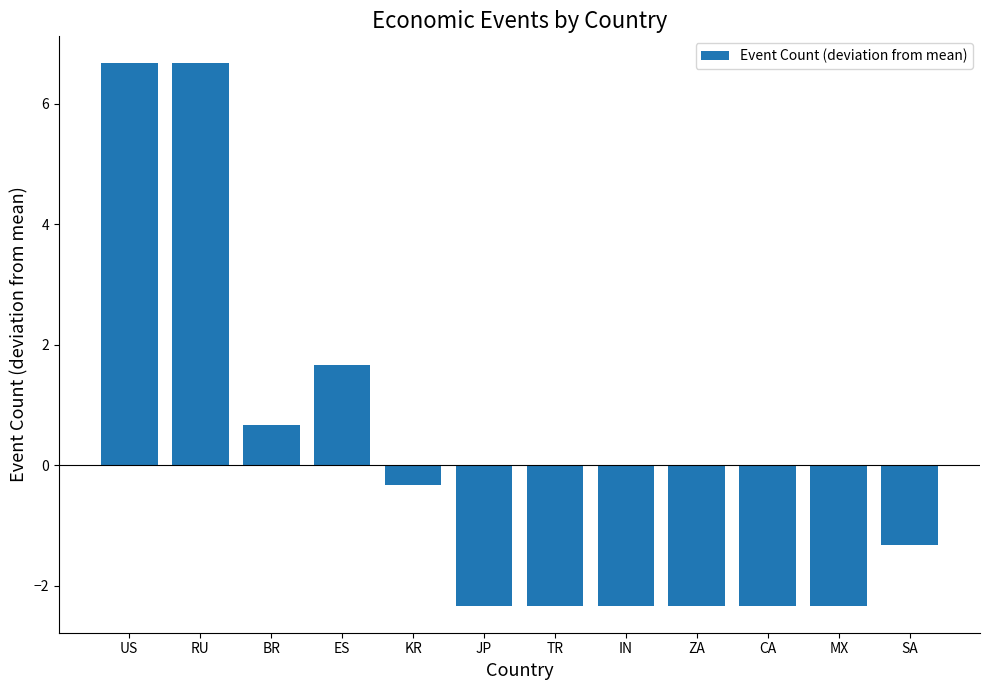

What is the difference between the second highest and second lowest values?

9.0